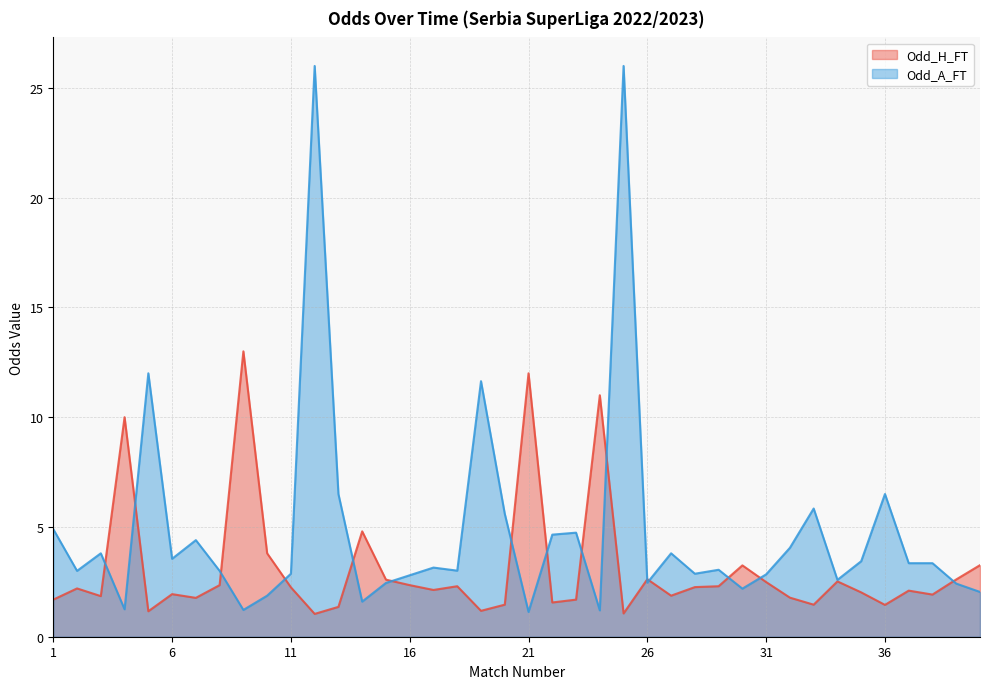

Which series changed the most between 7 and 40?

Odd_A_FT